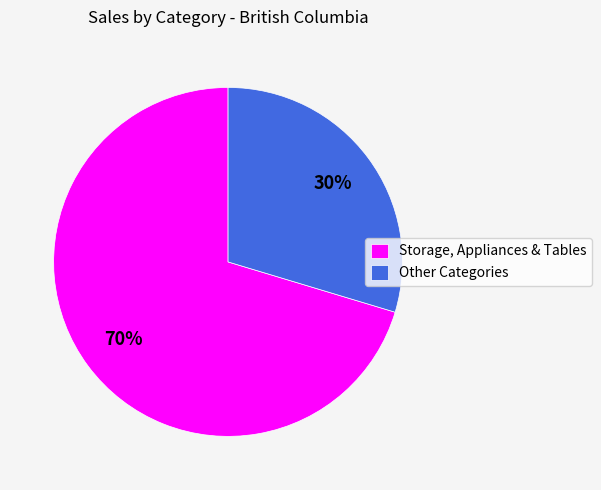

What percentage is the Storage, Appliances & Tables slice, to the nearest percent?

70%